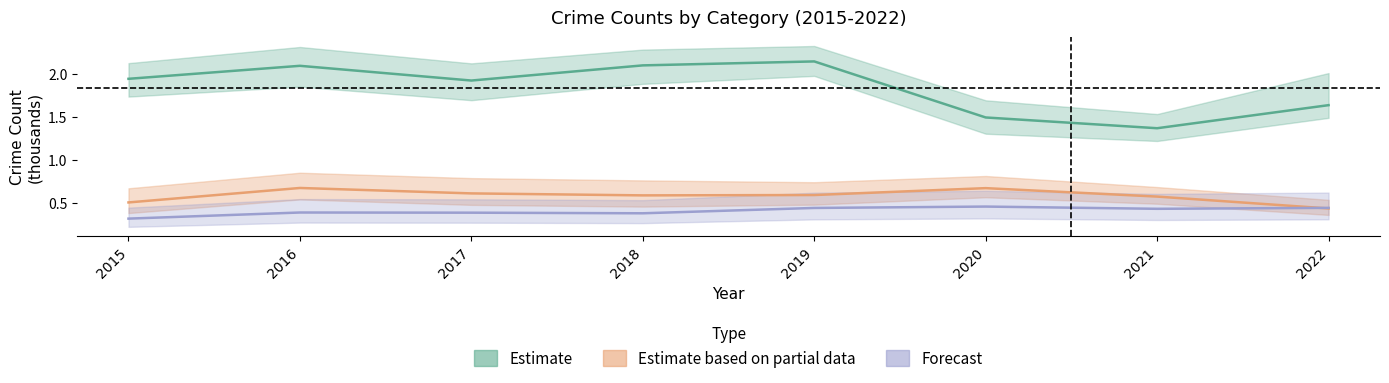

How many categories are shown in the chart?

8